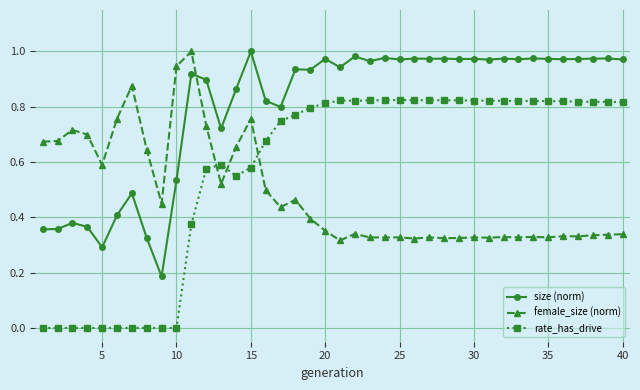

Rank the series by their average value, from highest to lowest.

size (norm), rate_has_drive, female_size (norm)